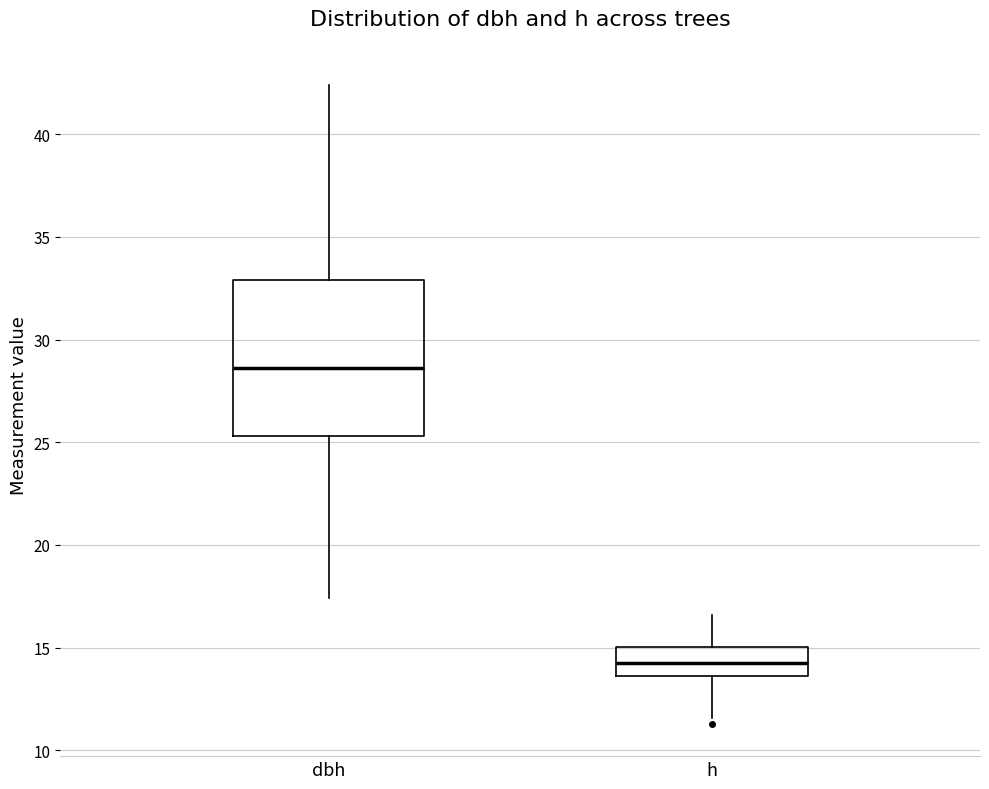

Reading left to right, read every box against the y-axis: the position of its median line, the range the box covers, and the ends of its whiskers. The values are not printed on the chart, so give them approximately, as read against the axis.

dbh: median 28.5, box 25.5 to 33.0, whiskers 17.5 to 42.5
h: median 14.5, box 13.5 to 15.0, whiskers 11.5 to 16.5